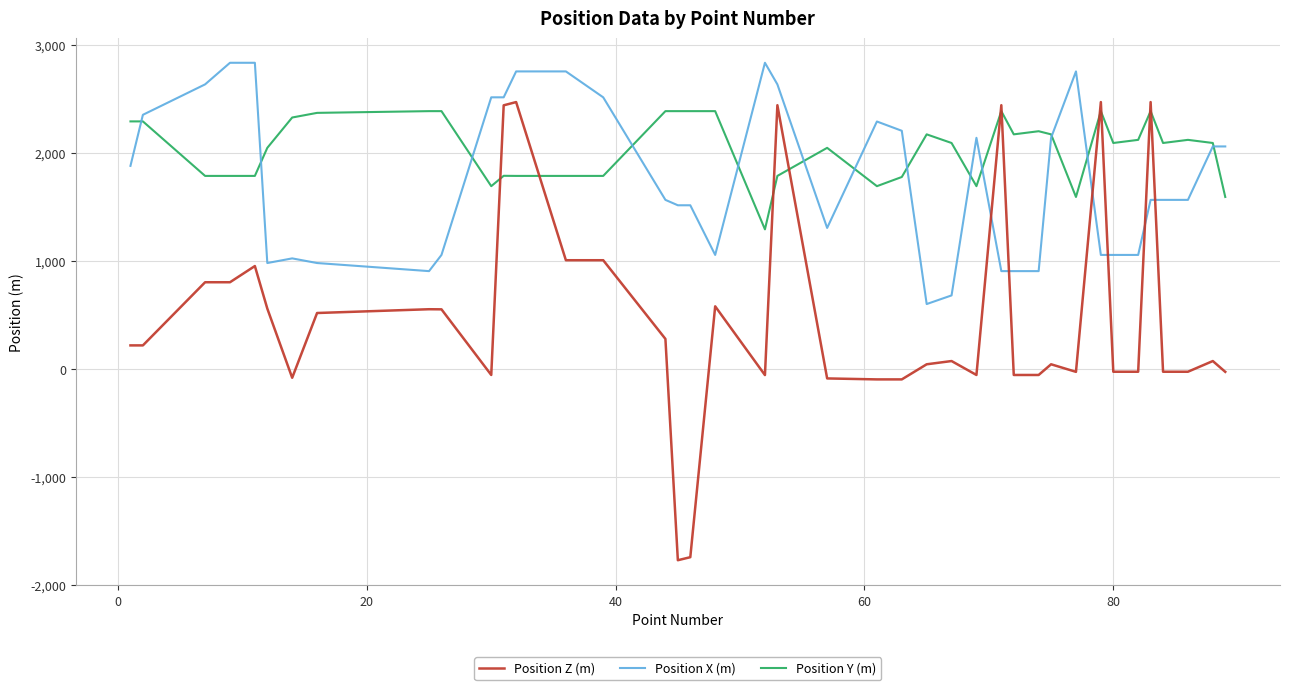

Which series ends up on top after the final intersection of Position X (m) and Position Z (m)?

Position X (m)